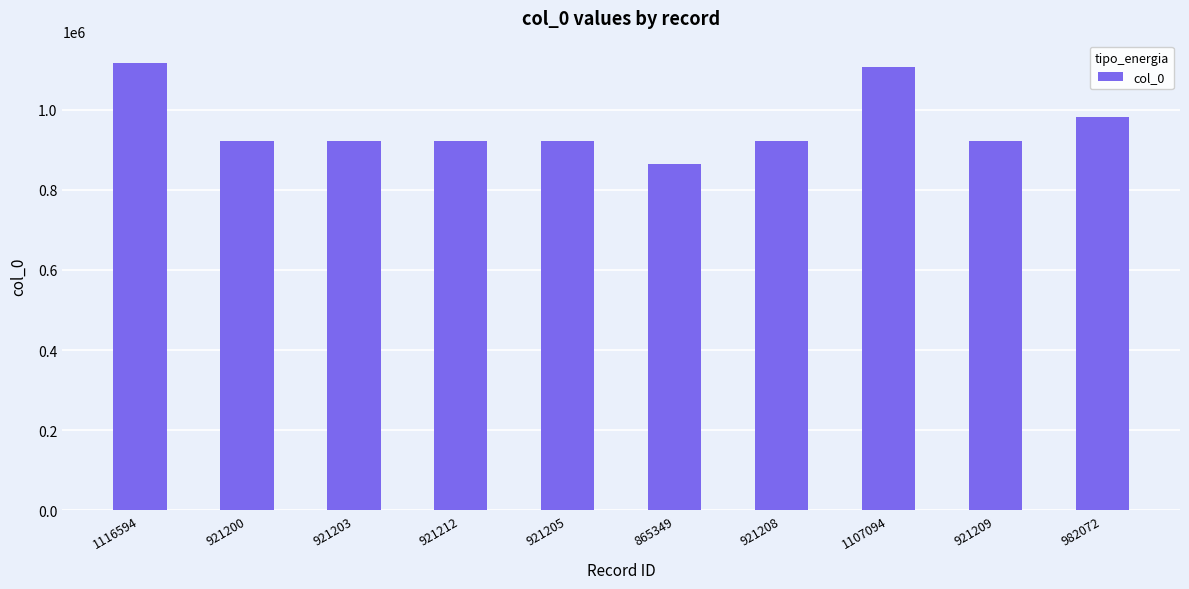

At which category does the chart reach its minimum across all series?

865349